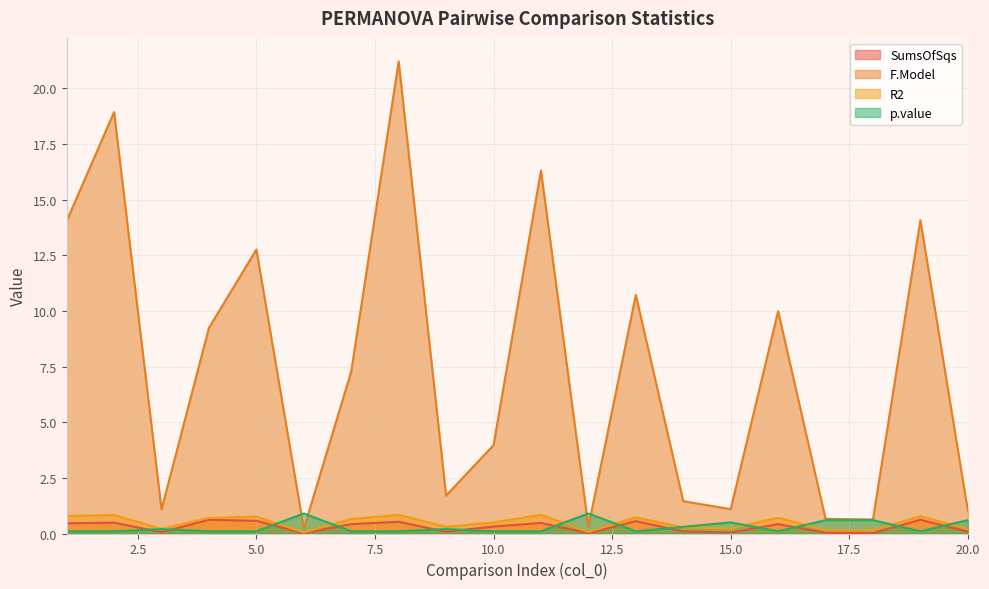

True or false: F.Model and SumsOfSqs cross at least once.

False